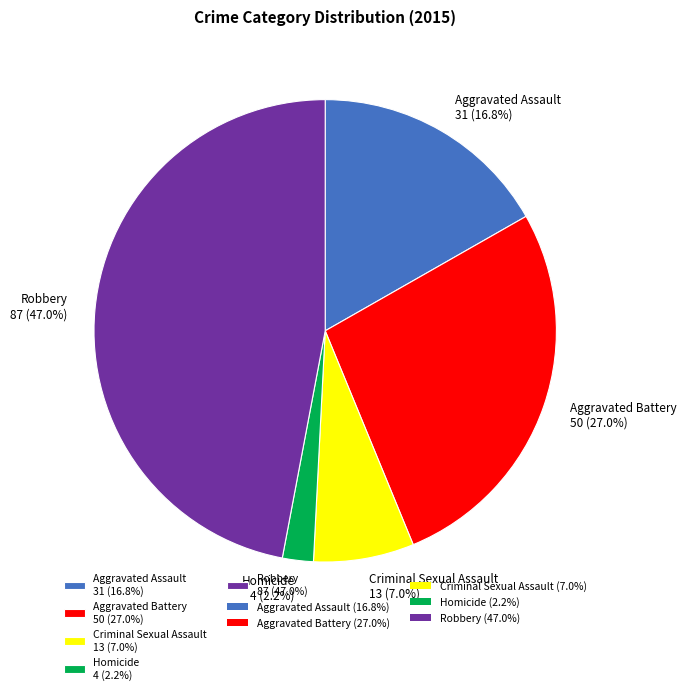

Which slice is the largest?

Robbery